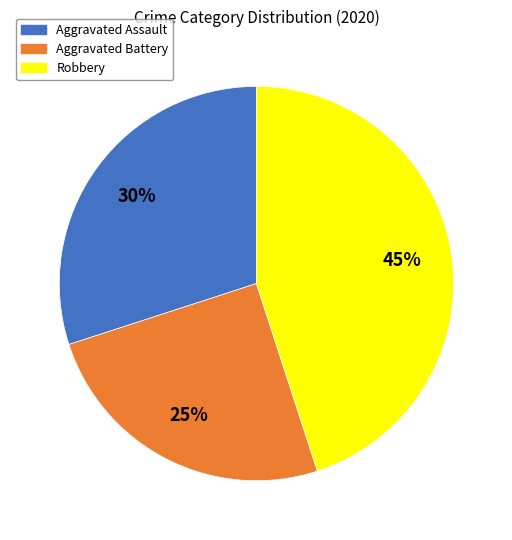

What is the ratio of the value at Robbery to the value at Aggravated Assault?

1.5